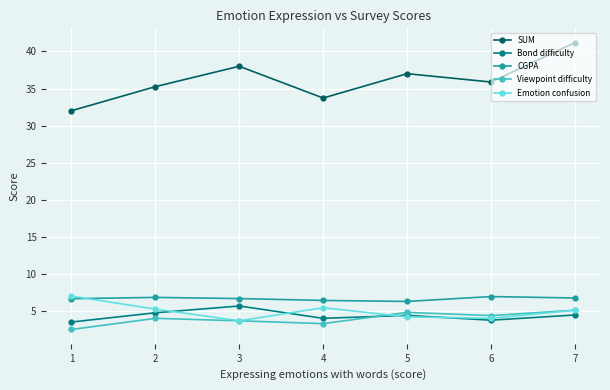

Does the chart display data point markers on the line(s)?

Yes